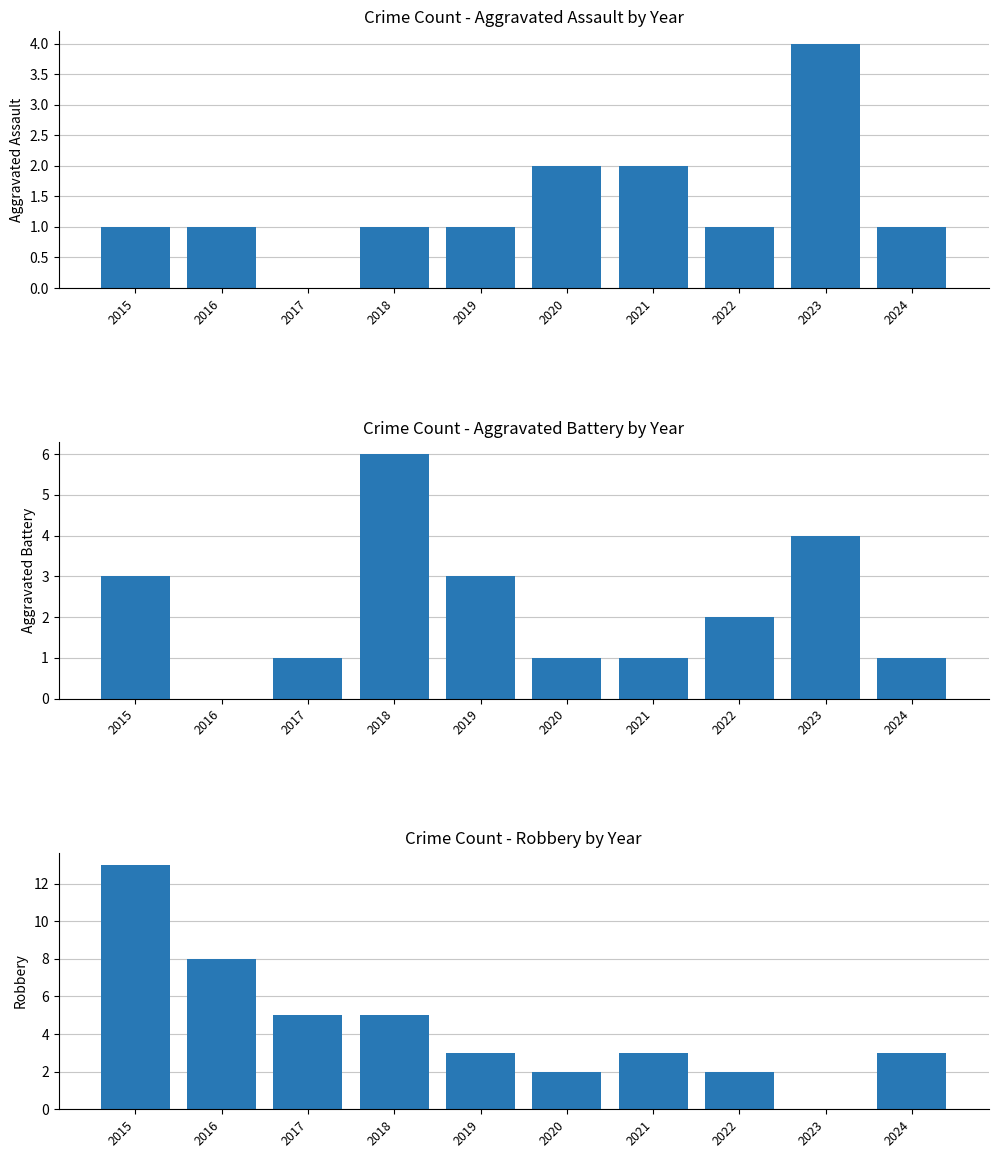

Is it true that Robbery equals 13 at 2015?

True